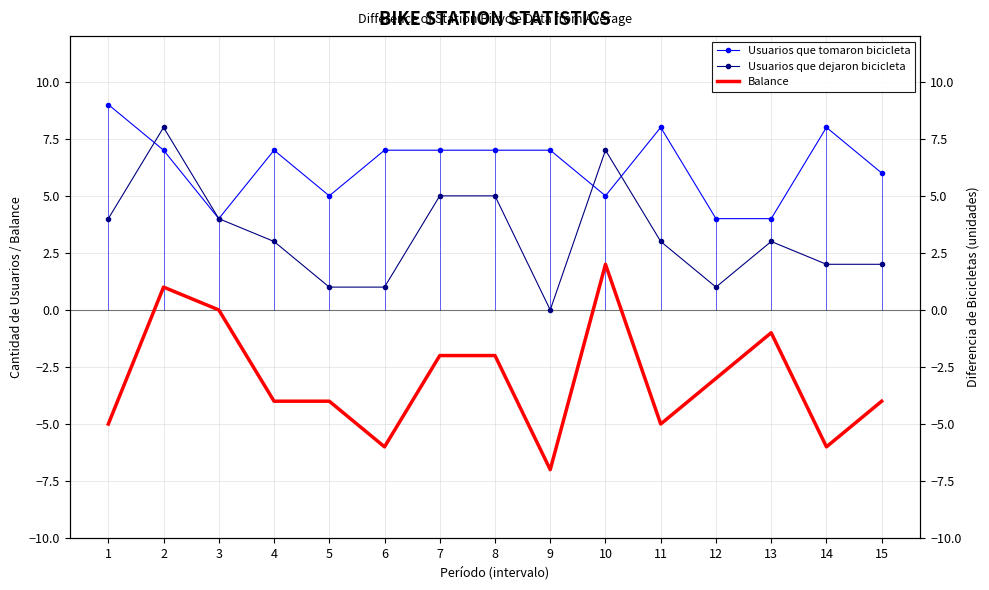

What is the value of the Usuarios que dejaron bicicleta point at the 12th from the left?

1